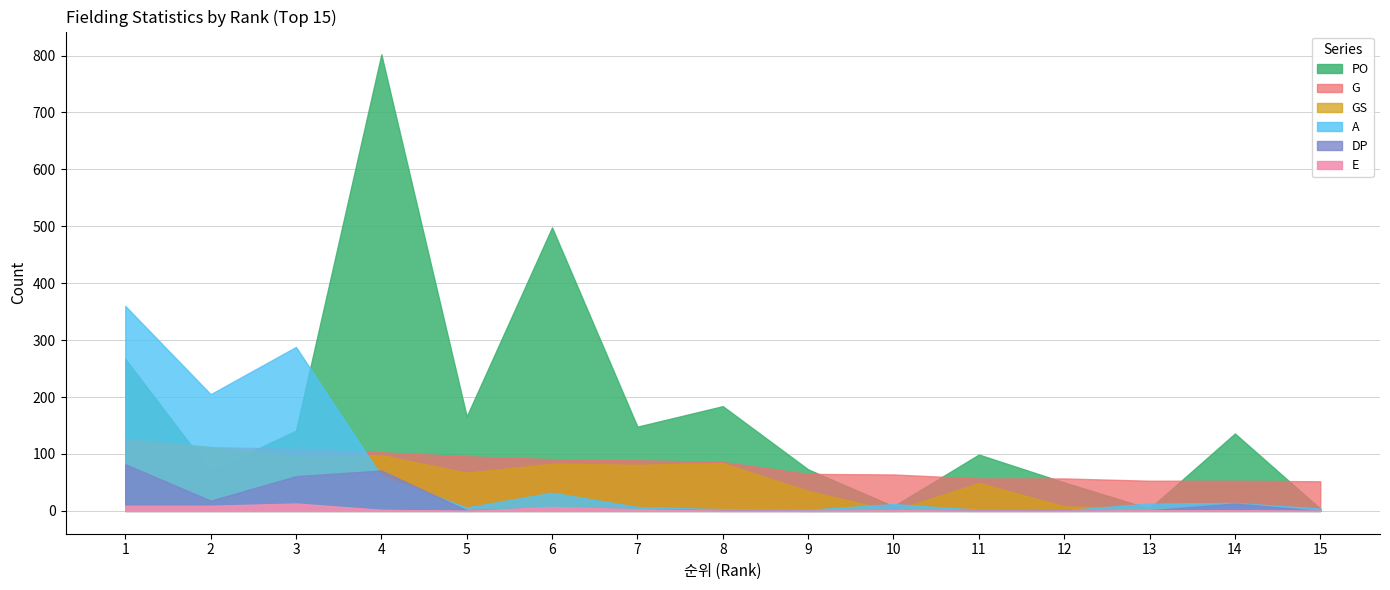

The value of GS at 8 is 47. True or false?

False